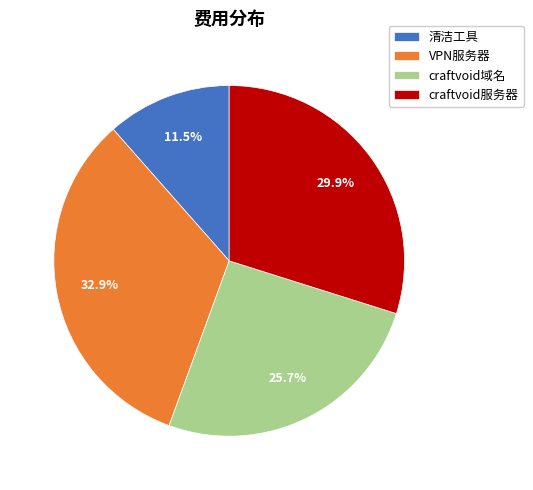

What is the largest slice in the pie chart?

VPN服务器